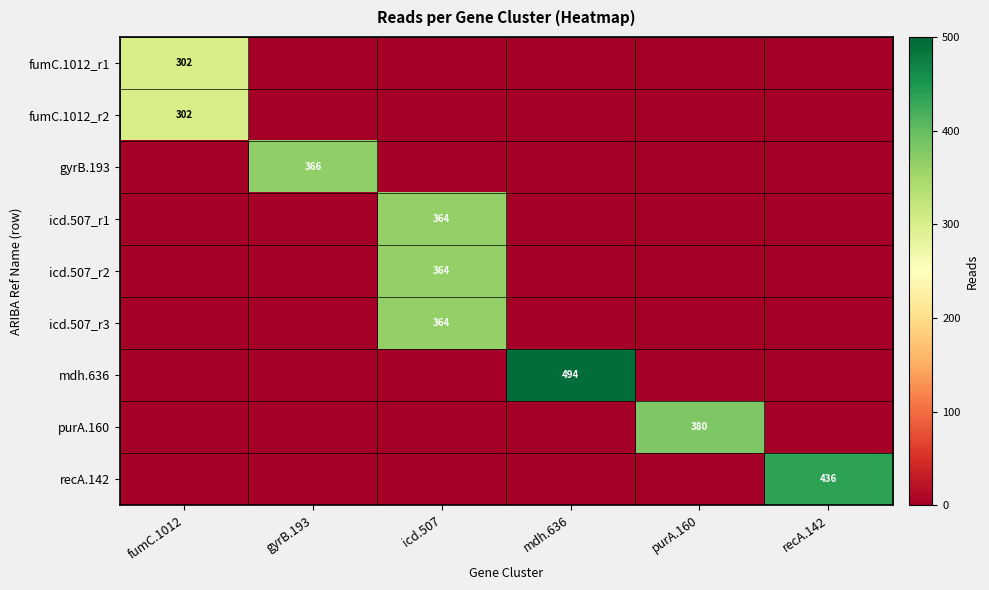

The gyrB.193 series shows 366 at gyrB.193. True or false?

True